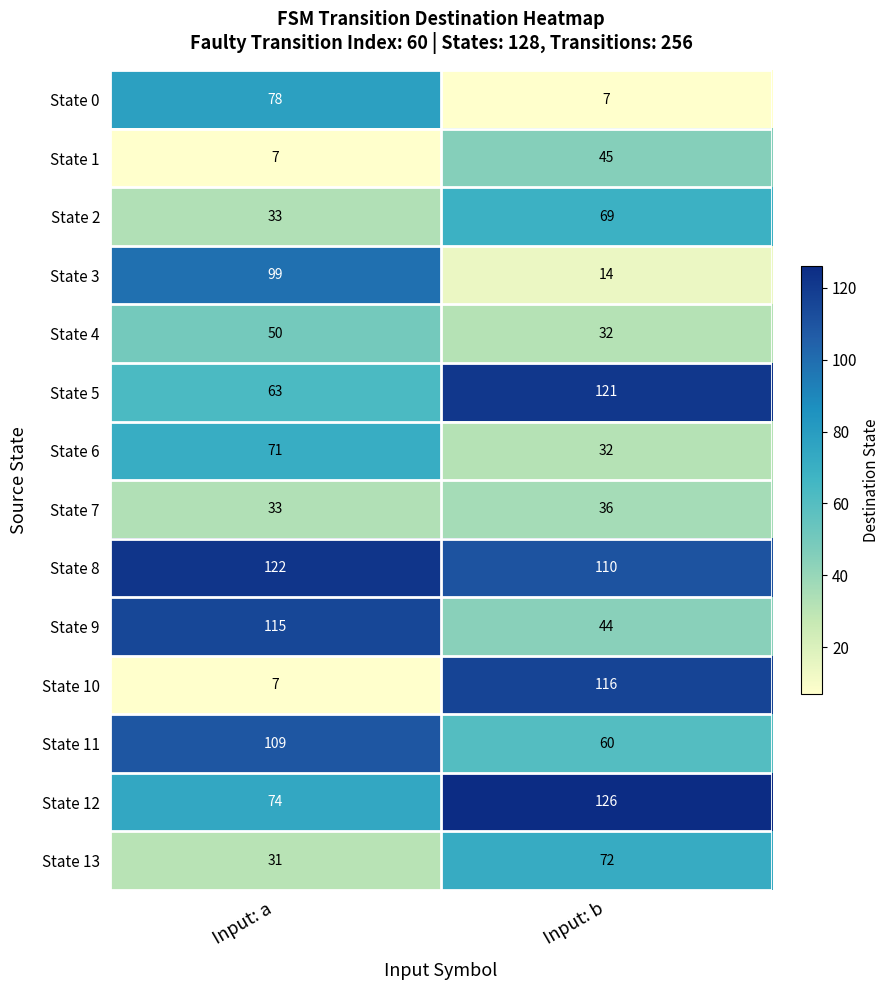

The value of State 4 at Input: b is 32. True or false?

True